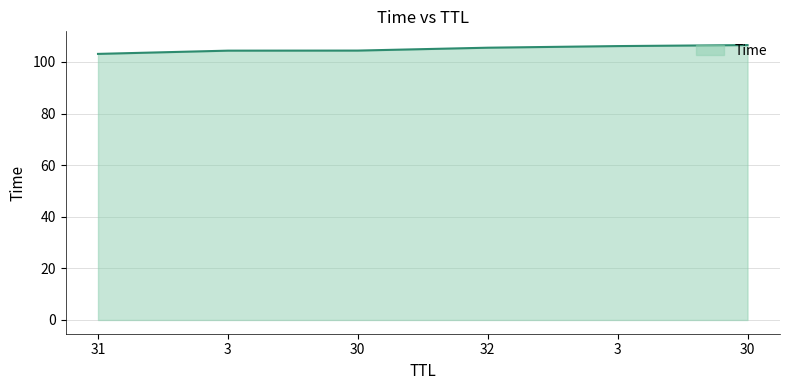

What is the smallest value displayed?

103.1